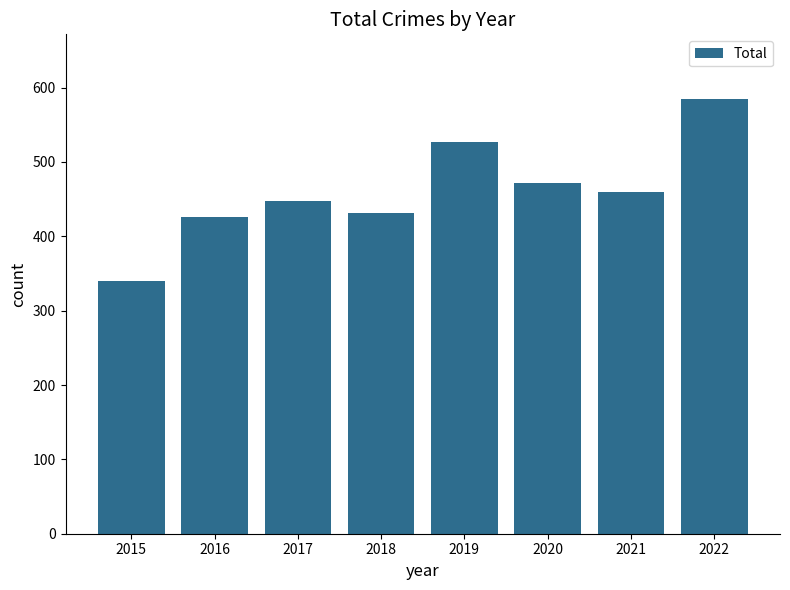

What is the sum of all values?

3685